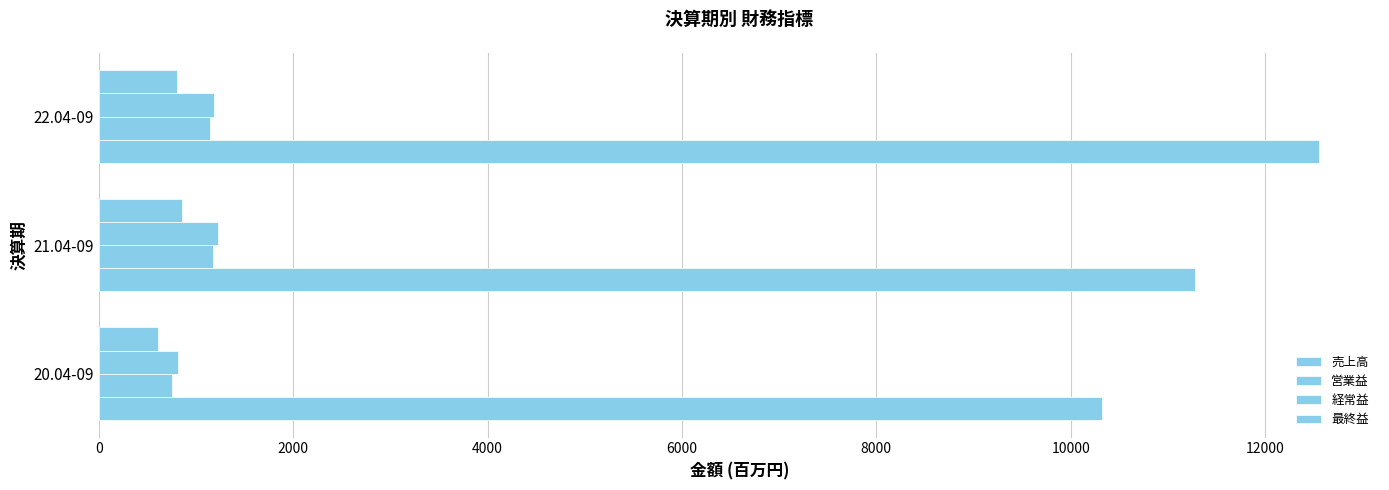

Reading right to left, list all the values displayed in this chart.

売上高: 12555	11284	10319
営業益: 1139	1175	749
経常益: 1186	1230	811
最終益: 802	853	609